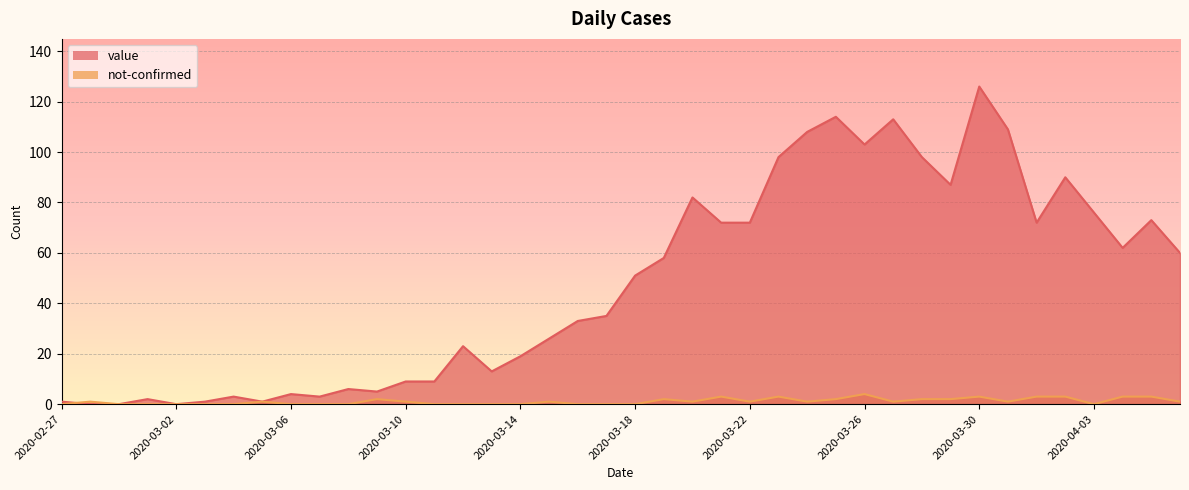

What are all the series names shown in the legend?

value, not-confirmed